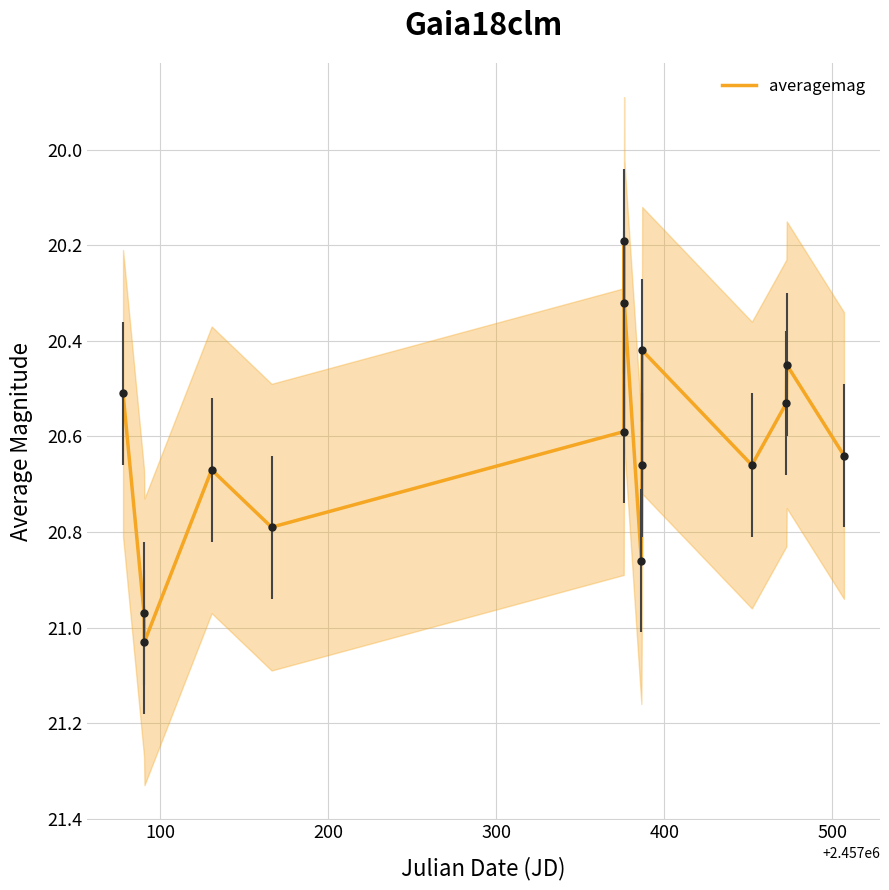

True or false: the data shows 10.4 at 10.

False